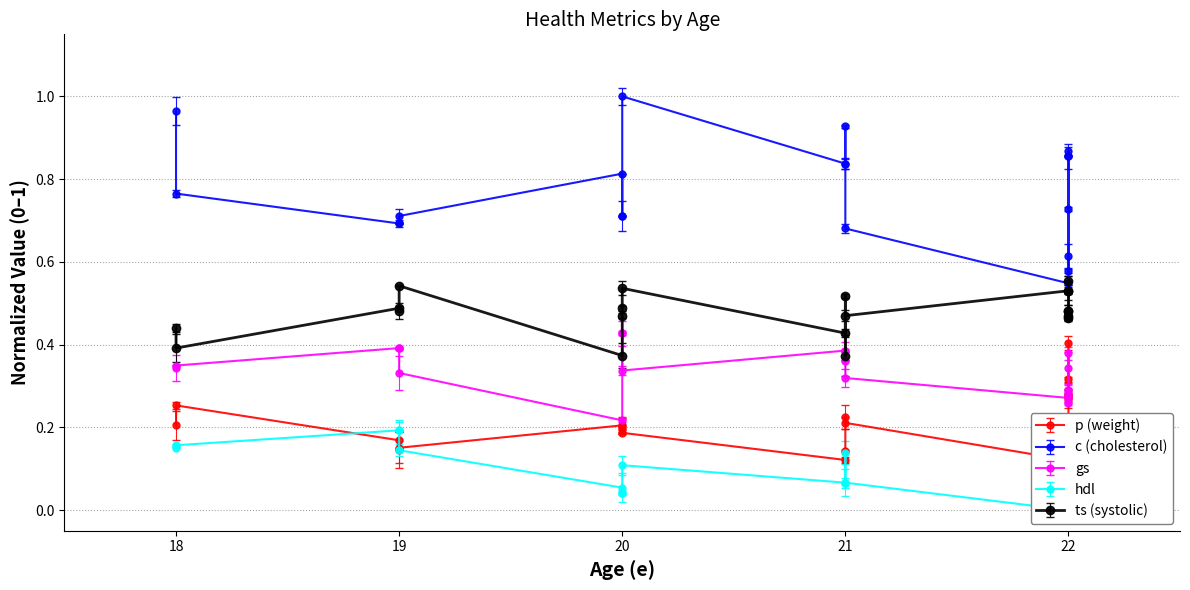

Which has a higher value, 22 or 22?

22